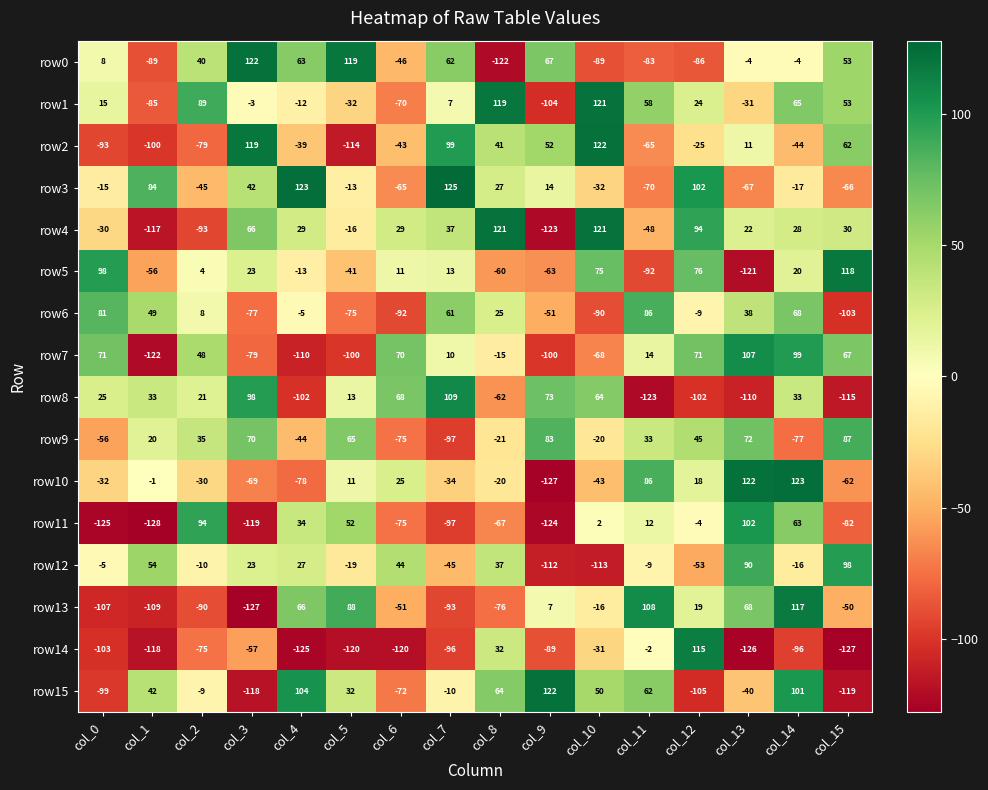

Which series has the widest spread of values?

row10